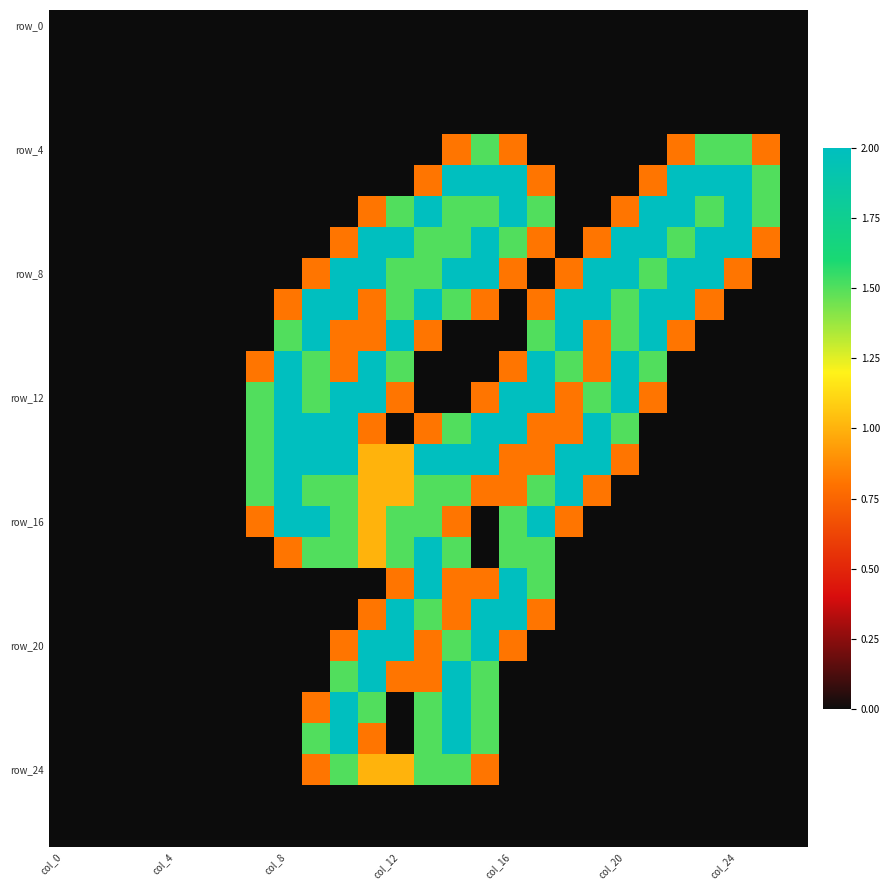

At how many categories does at least one series exceed 1?

19